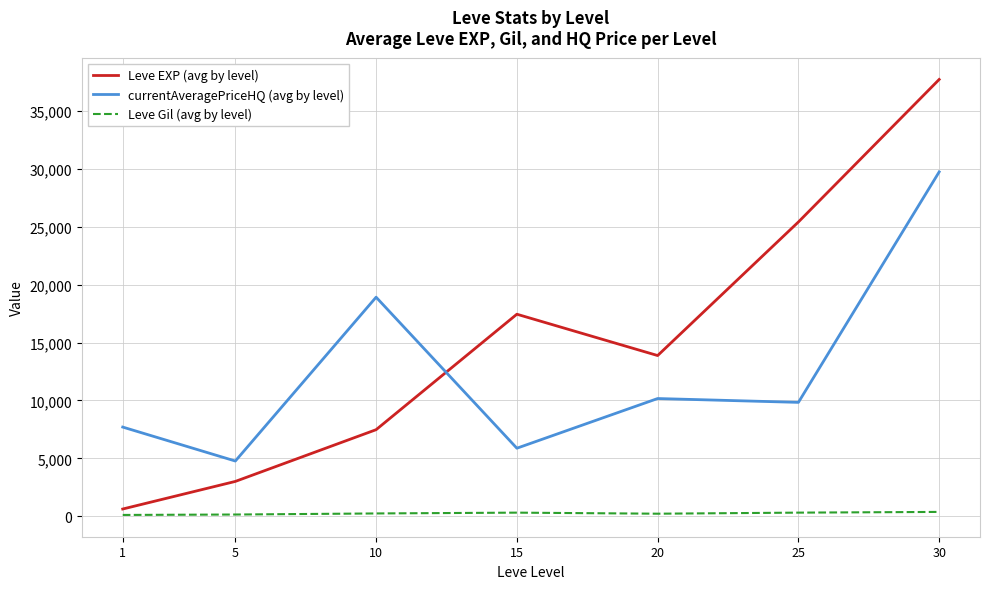

At which category does currentAveragePriceHQ (avg by level) reach its first local valley?

5